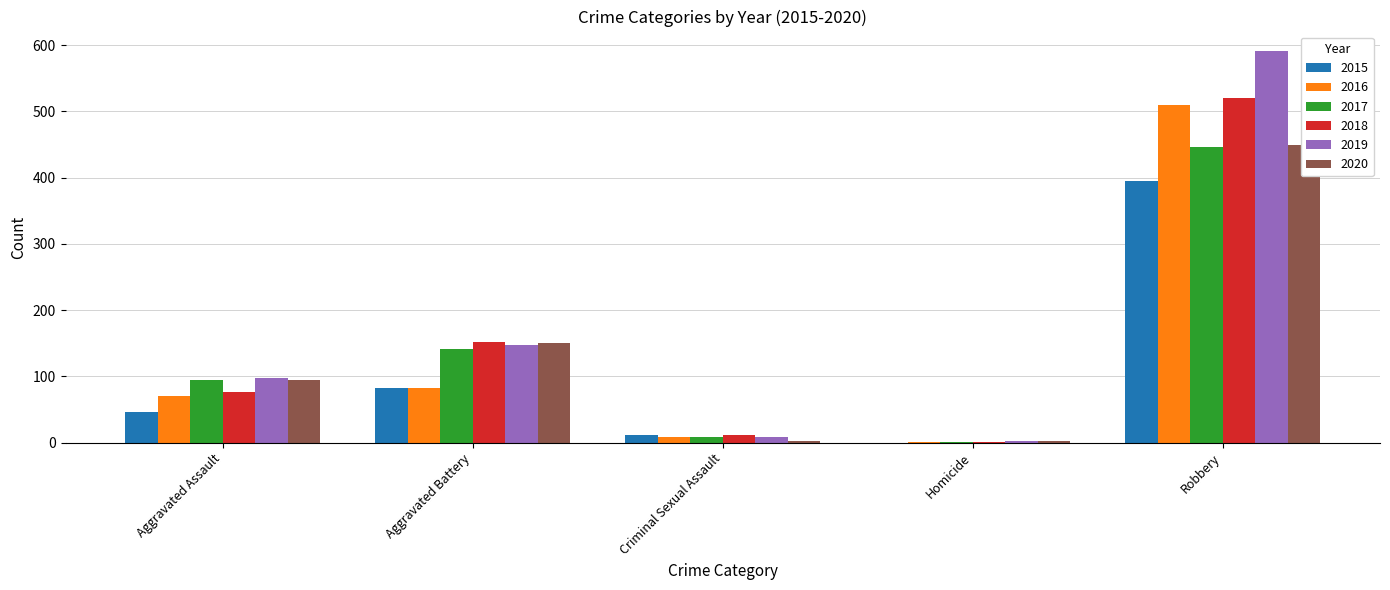

How many groups of bars are there?

5